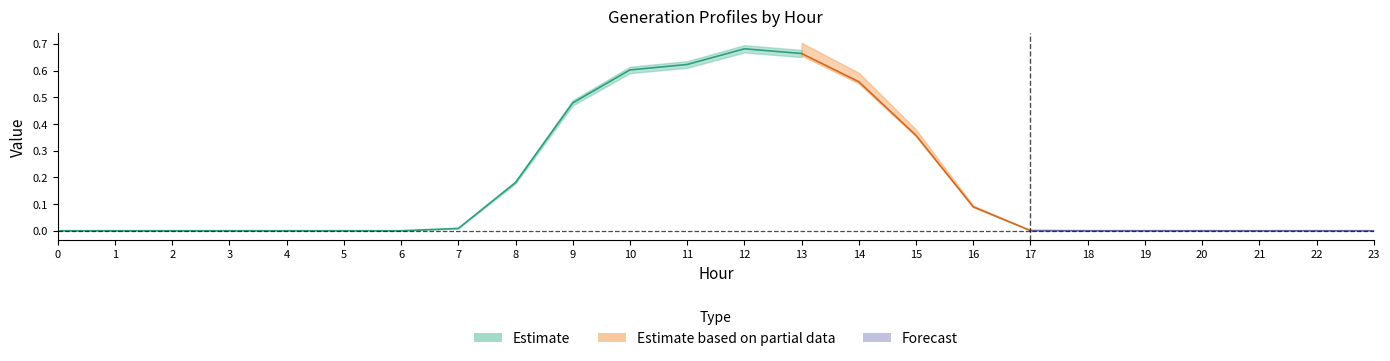

Reading left to right, transcribe all the data shown in this chart.

GenID2_col7: 0.0	0.0	0.0	0.0	0.0	0.0	0.0	0.0	0.2	0.5	0.6	0.6	0.7	0.7	0.6	0.4	0.1	0.0	0.0	0.0	0.0	0.0	0.0	0.0
GenID3_col7: 0.0	0.0	0.0	0.0	0.0	0.0	0.0	0.0	0.2	0.5	0.6	0.6	0.7	0.7	0.6	0.4	0.1	0.0	0.0	0.0	0.0	0.0	0.0	0.0
GenID4_col7: 0.0	0.0	0.0	0.0	0.0	0.0	0.0	0.0	0.2	0.5	0.6	0.6	0.7	0.7	0.6	0.4	0.1	0.0	0.0	0.0	0.0	0.0	0.0	0.0
GenID5_col7: 0.0	0.0	0.0	0.0	0.0	0.0	0.0	0.0	0.2	0.5	0.6	0.6	0.7	0.7	0.6	0.4	0.1	0.0	0.0	0.0	0.0	0.0	0.0	0.0